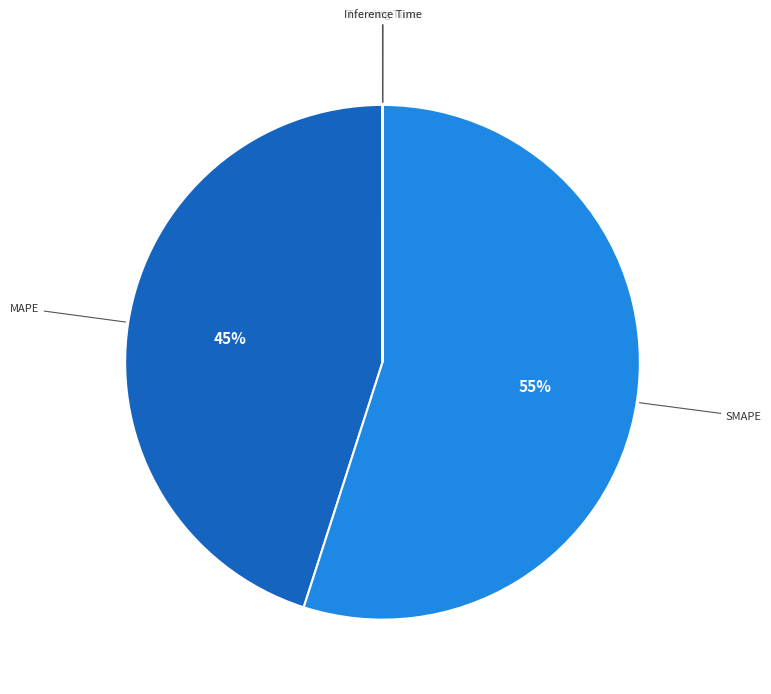

Does any single category account for the majority?

Yes